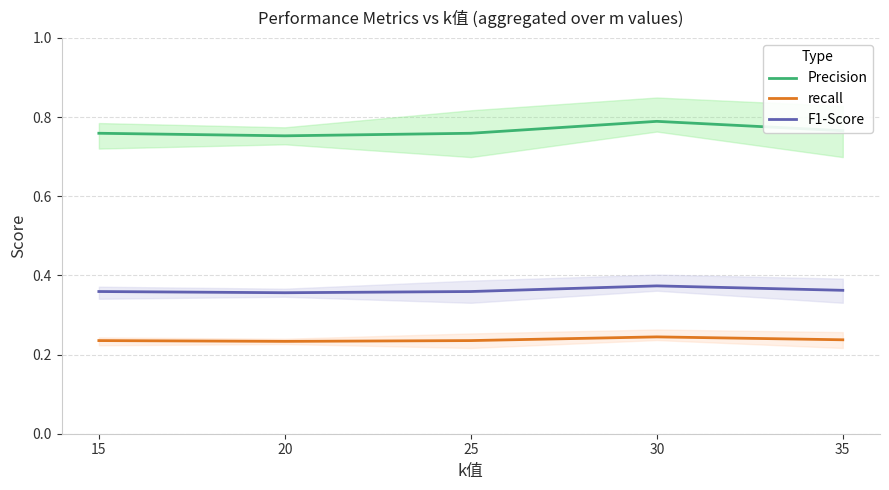

Reading right to left, what are all the values shown in this chart?

Precision: 0.8	0.8	0.8	0.8	0.8
recall: 0.2	0.2	0.2	0.2	0.2
F1-Score: 0.4	0.4	0.4	0.4	0.4